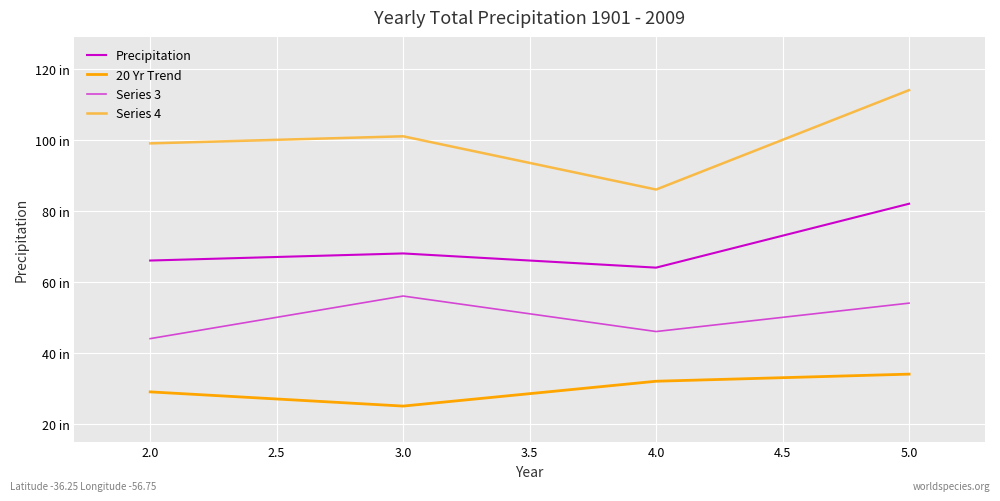

What is the minimum value for 20 Yr Trend?

25